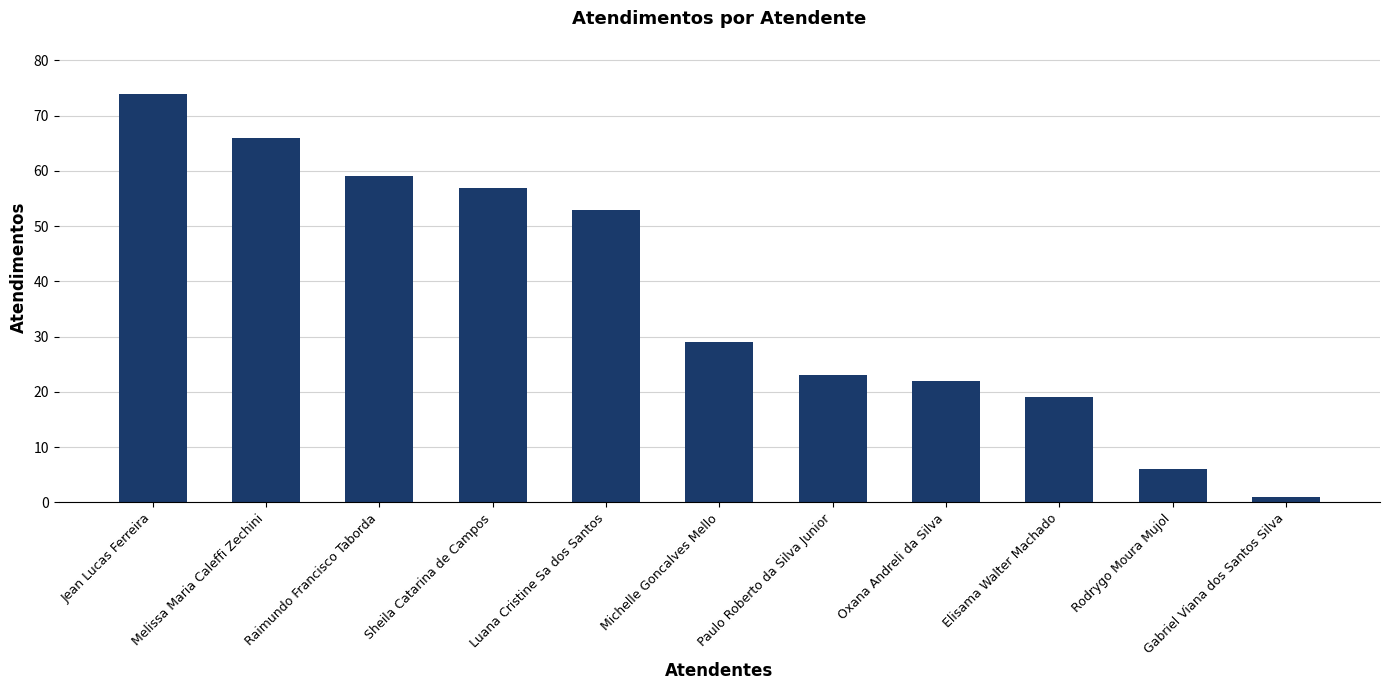

What is the smallest value displayed?

1